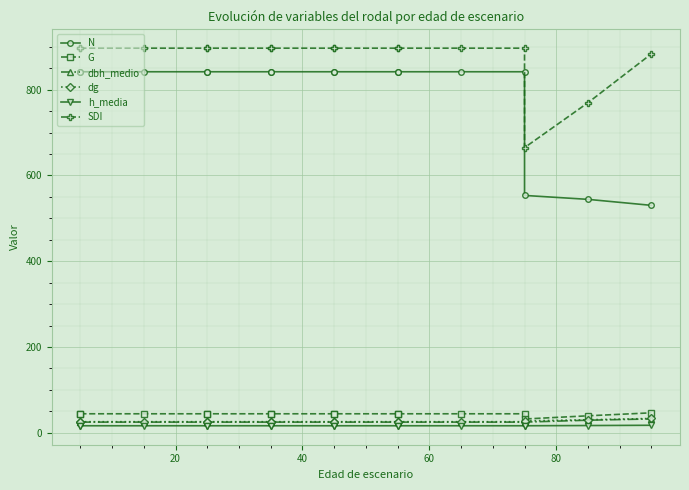

How many data points does each series have?

16